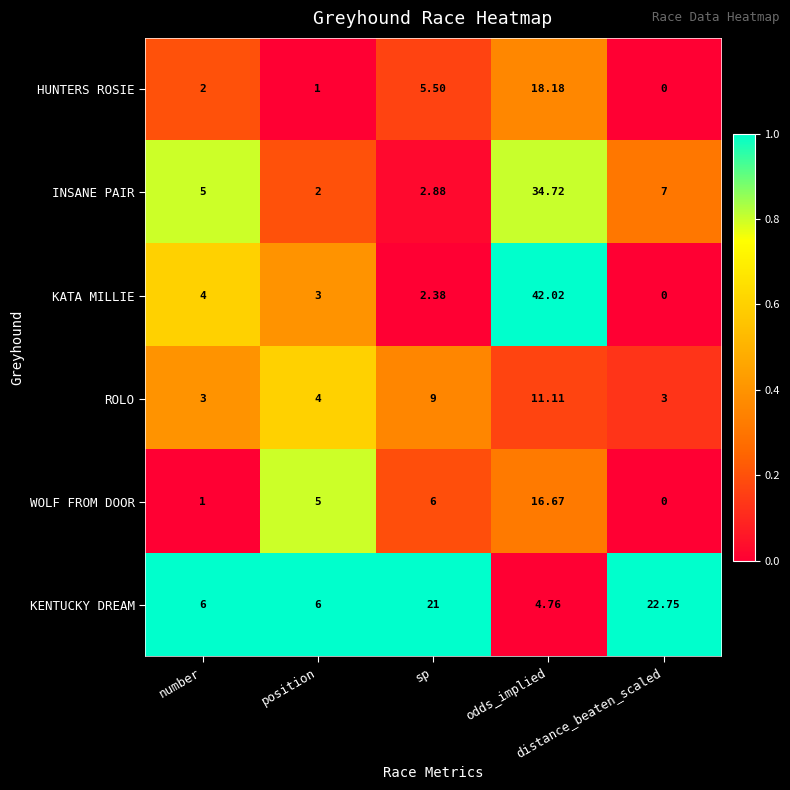

Rank the series by their maximum value, from highest to lowest.

KATA MILLIE, INSANE PAIR, KENTUCKY DREAM, HUNTERS ROSIE, WOLF FROM DOOR, ROLO